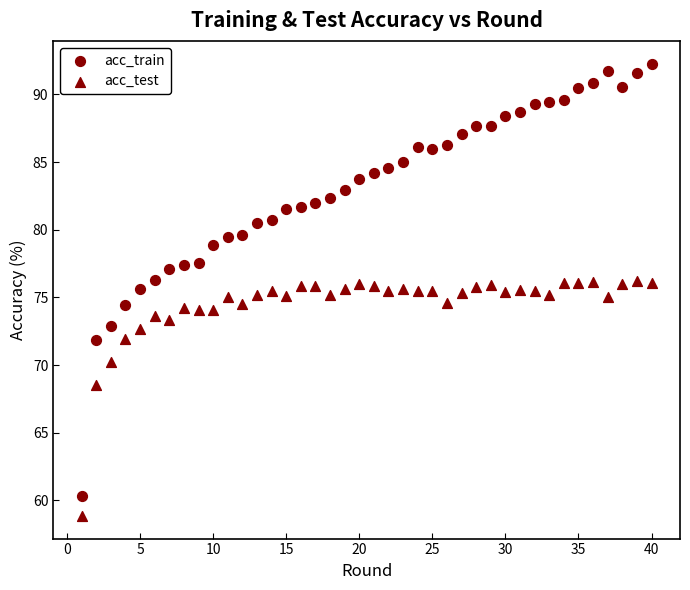

How many points are shown in the scatter plot?

80